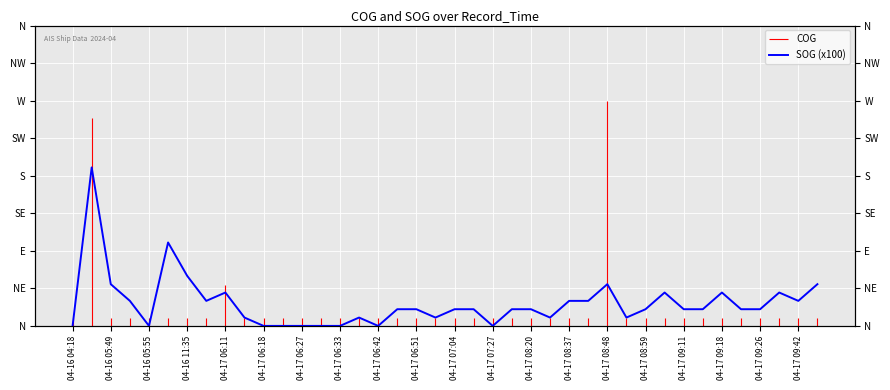

Reading left to right, what are all the values shown in this chart?

0	190	50	30	0	100	60	30	40	10	0	0	0	0	0	10	0	20	20	10	20	20	0	20	20	10	30	30	50	10	20	40	20	20	40	20	20	40	30	50